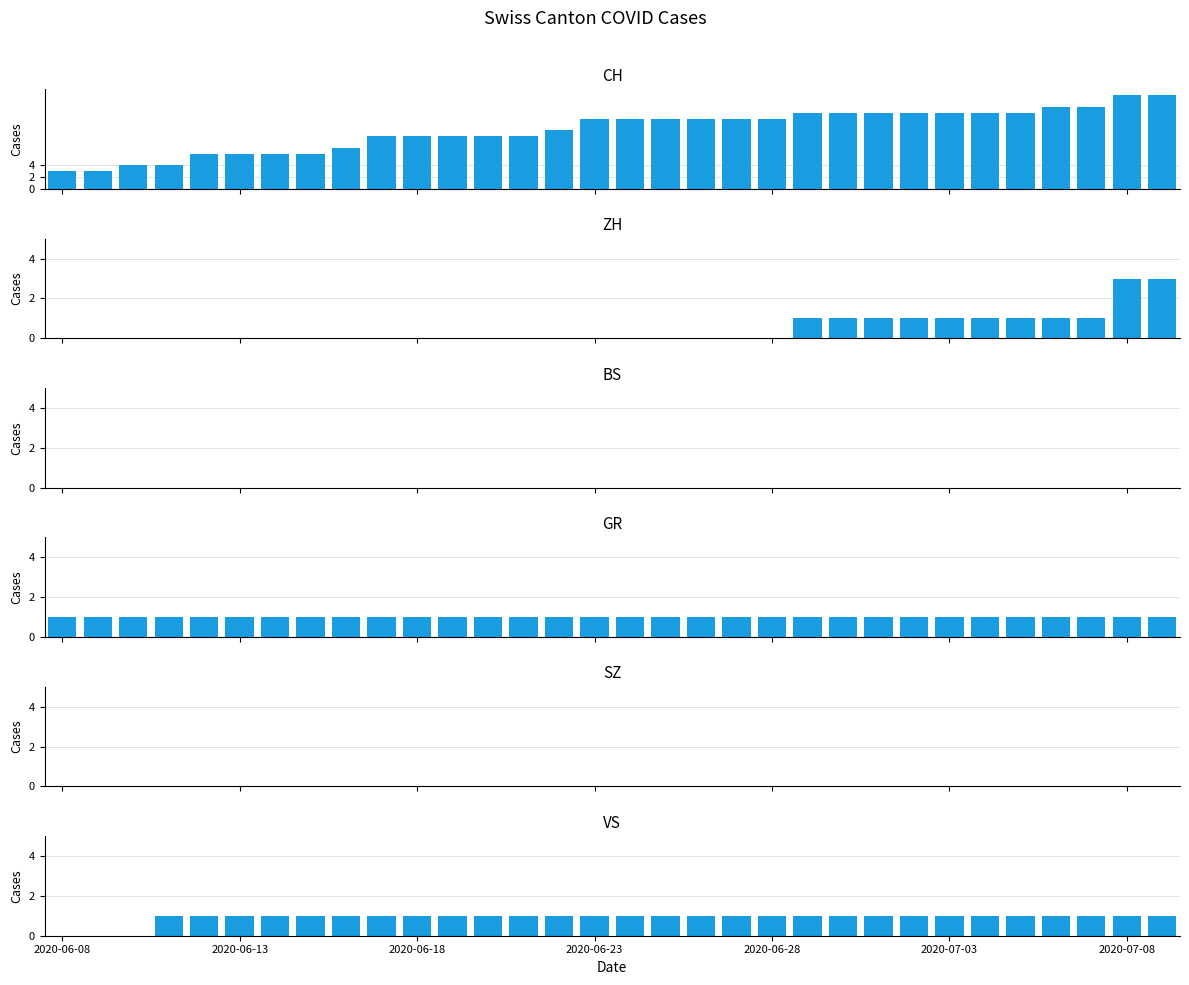

Between 8 and 27, which is larger?

27